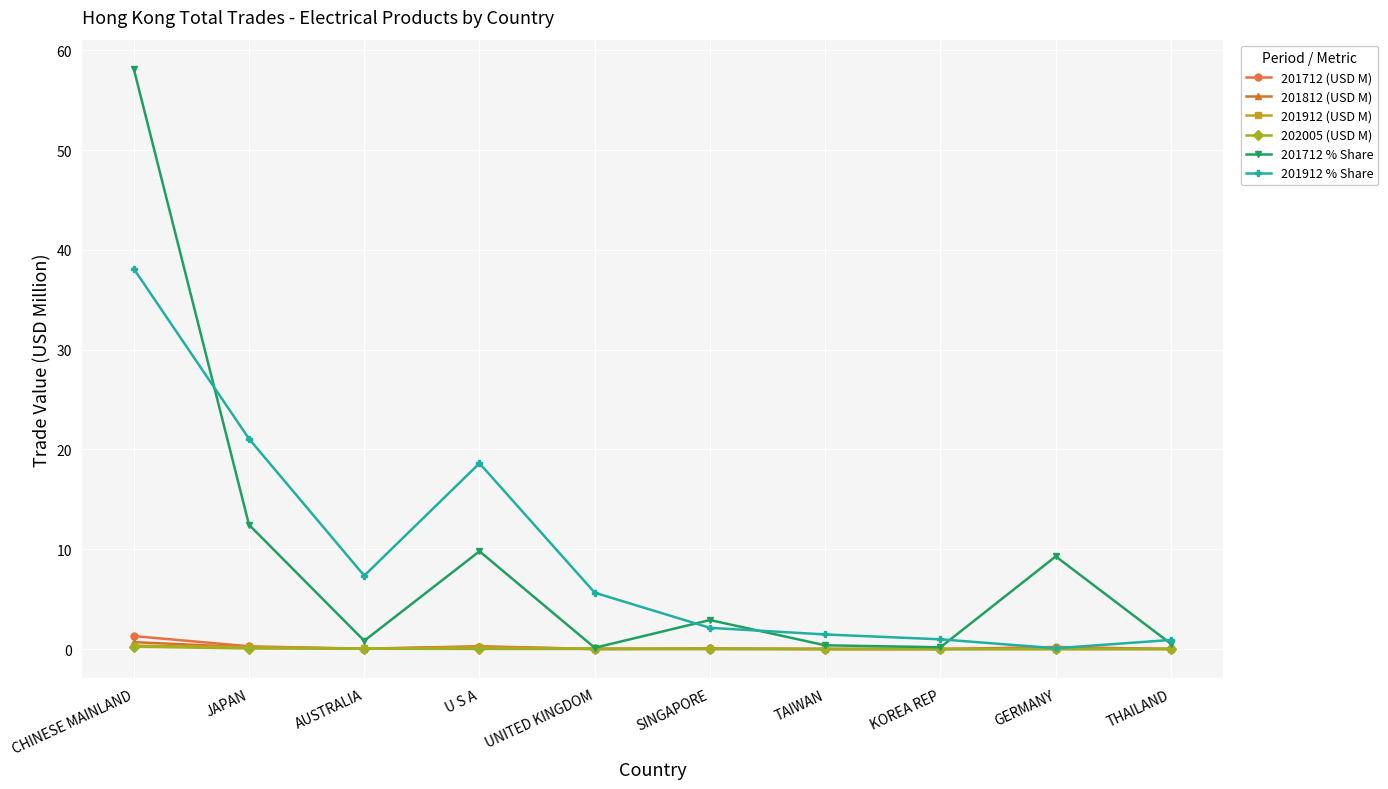

Which series has the largest range (max minus min)?

201712 % Share